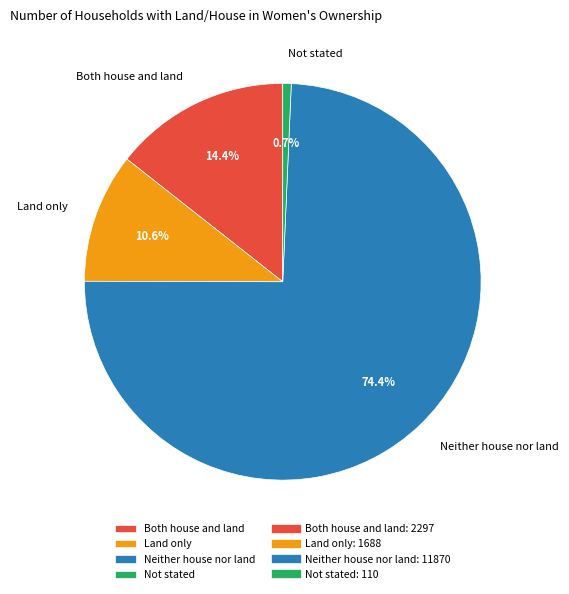

How many segments does this pie chart have?

4